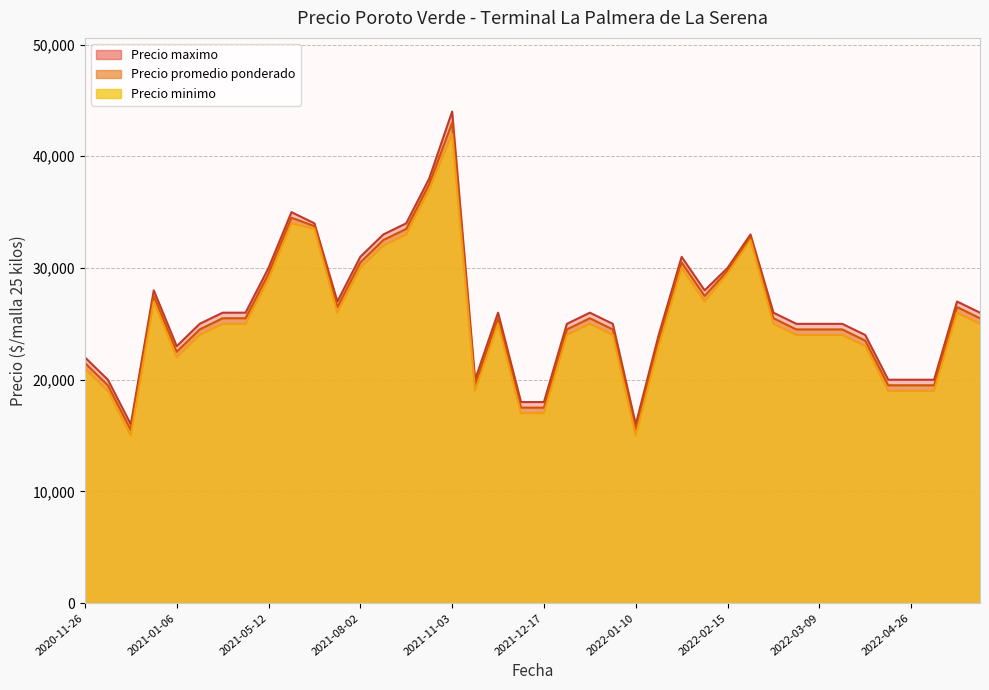

What is the difference between the Precio maximo values at 2021-09-15 and 2022-01-25?

3000